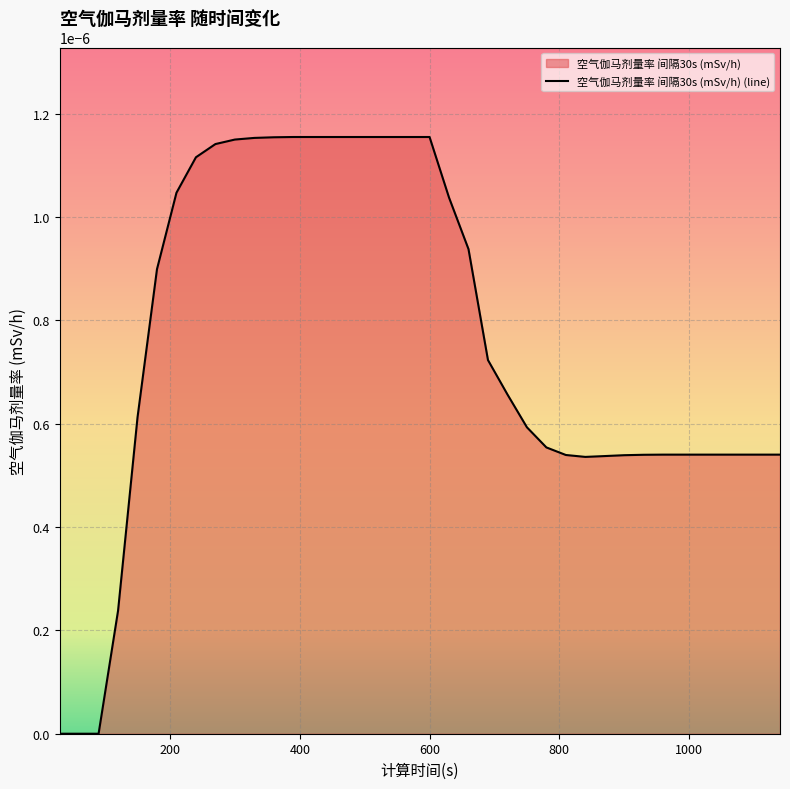

Does the chart display data point markers on the line(s)?

No